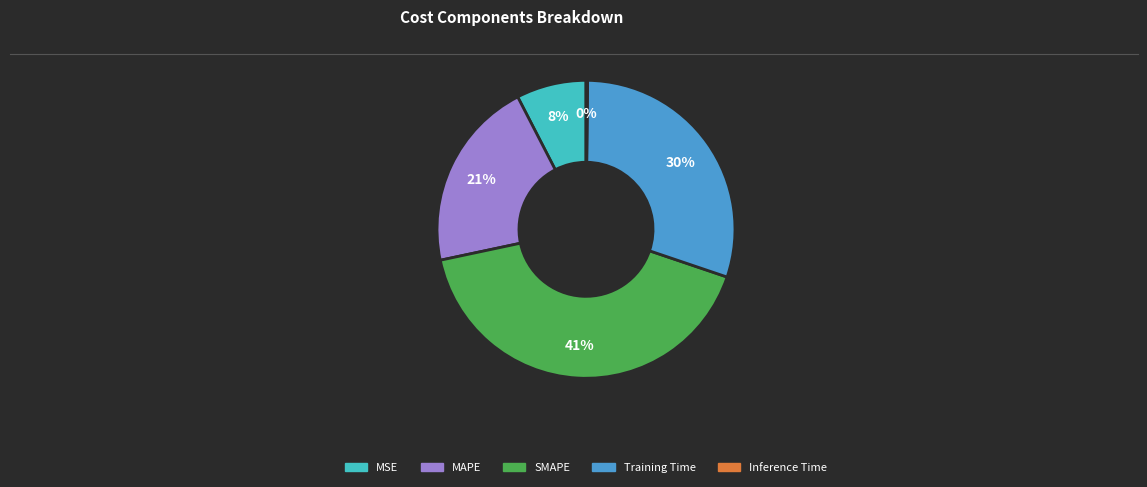

Is there any slice that represents more than half of the pie?

No